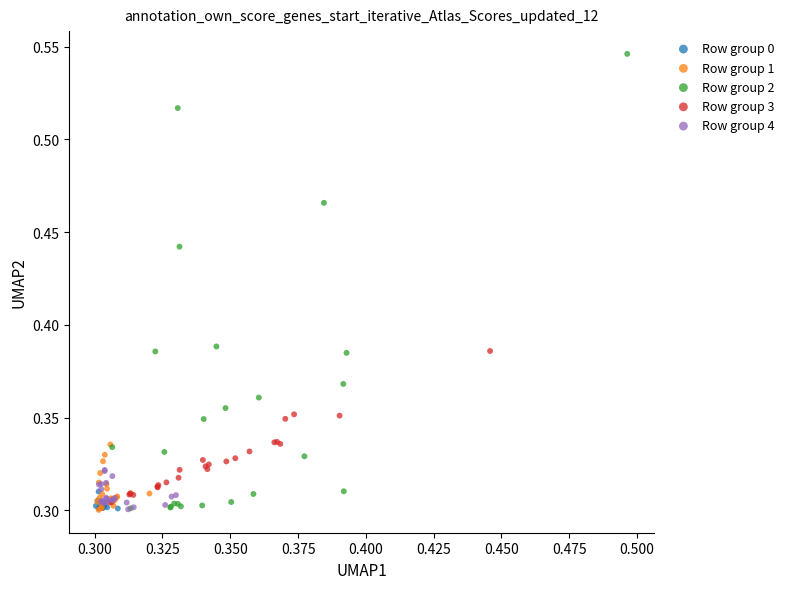

Which series has the widest spread of Y values?

Row group 2